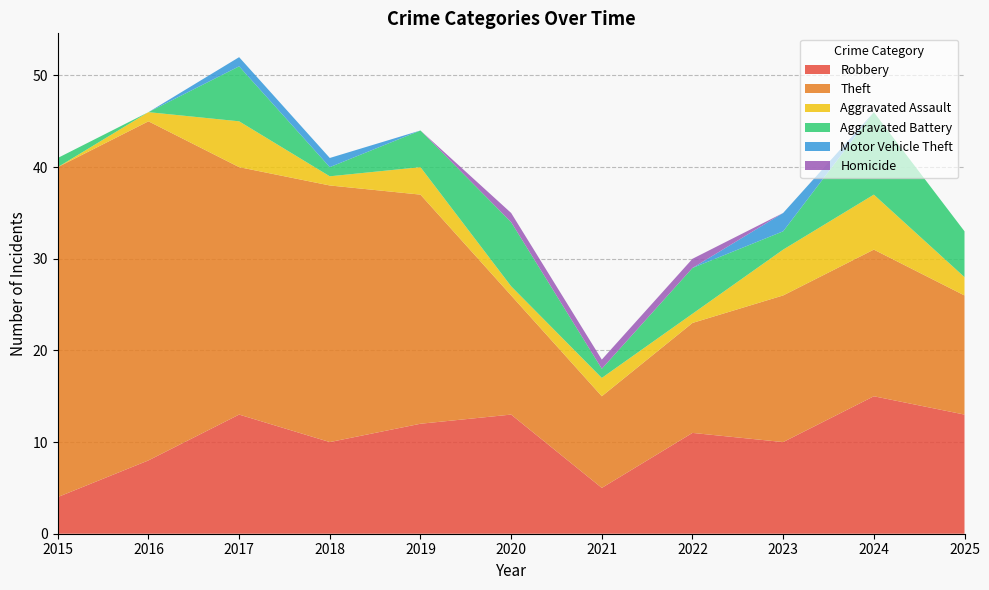

Reading left to right, extract all data points from this chart.

Robbery: 4	8	13	10	12	13	5	11	10	15	13
Theft: 36	37	27	28	25	13	10	12	16	16	13
Aggravated Assault: 0	1	5	1	3	1	2	1	5	6	2
Aggravated Battery: 1	0	6	1	4	7	1	5	2	9	5
Motor Vehicle Theft: 0	0	1	1	0	0	0	0	2	0	0
Homicide: 0	0	0	0	0	1	1	1	0	0	0